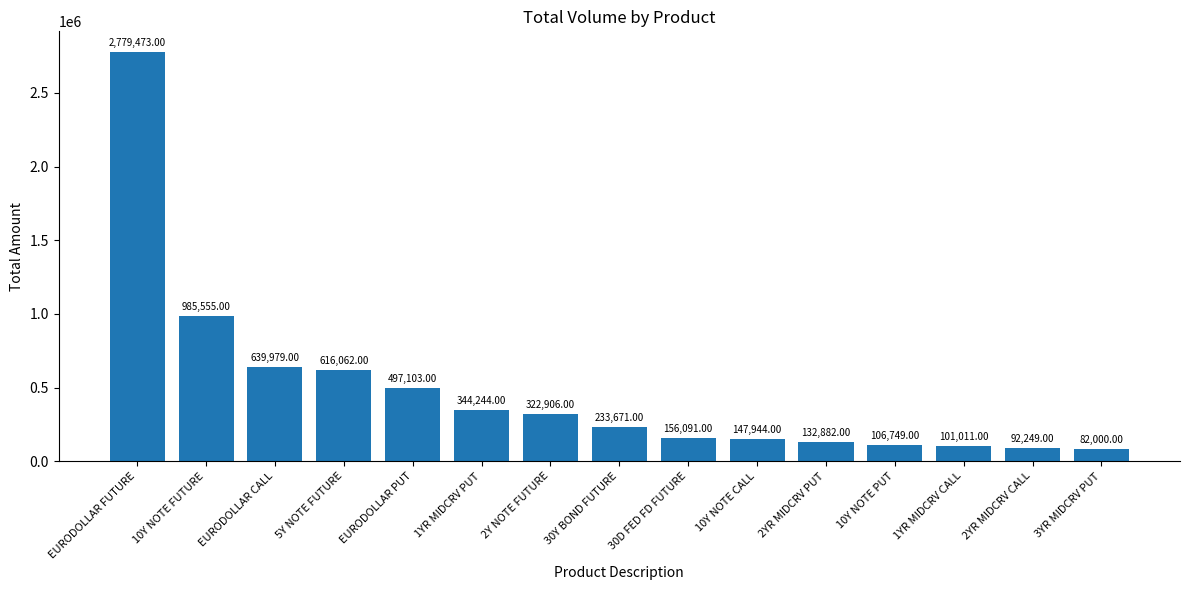

Count the number of data series in this chart.

1